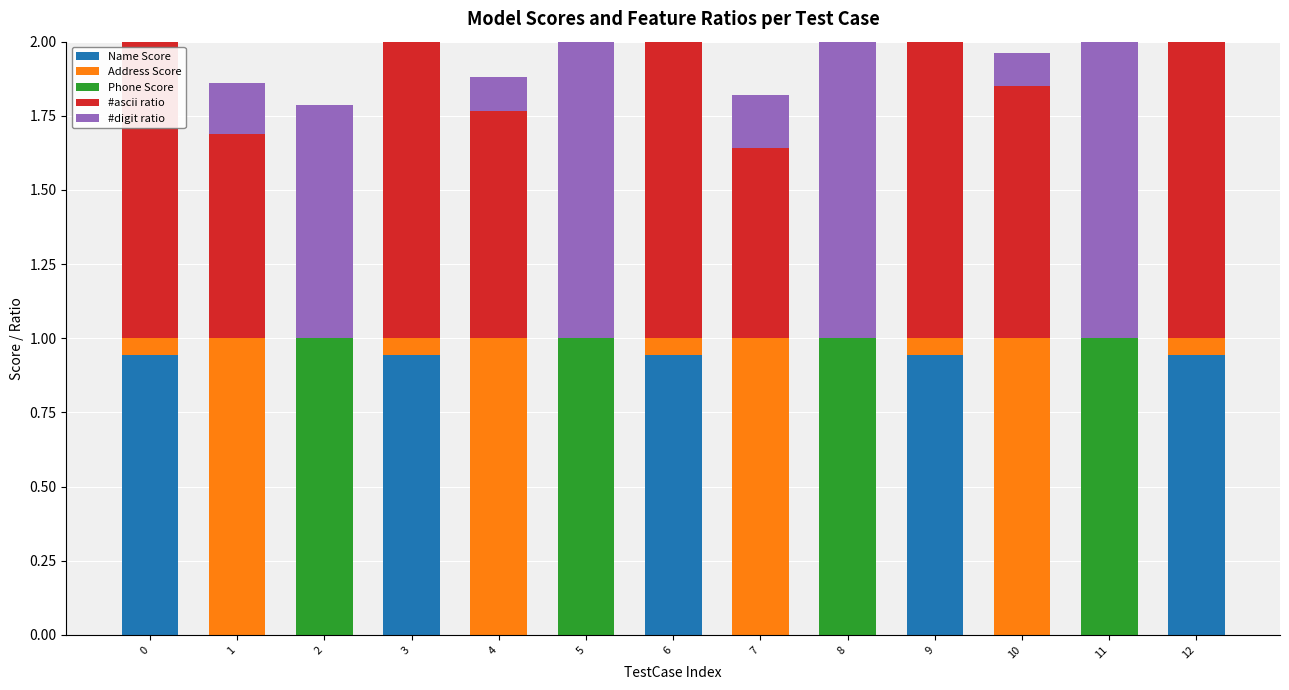

True or false: Name Score has a value of 0.0 at 10.

True